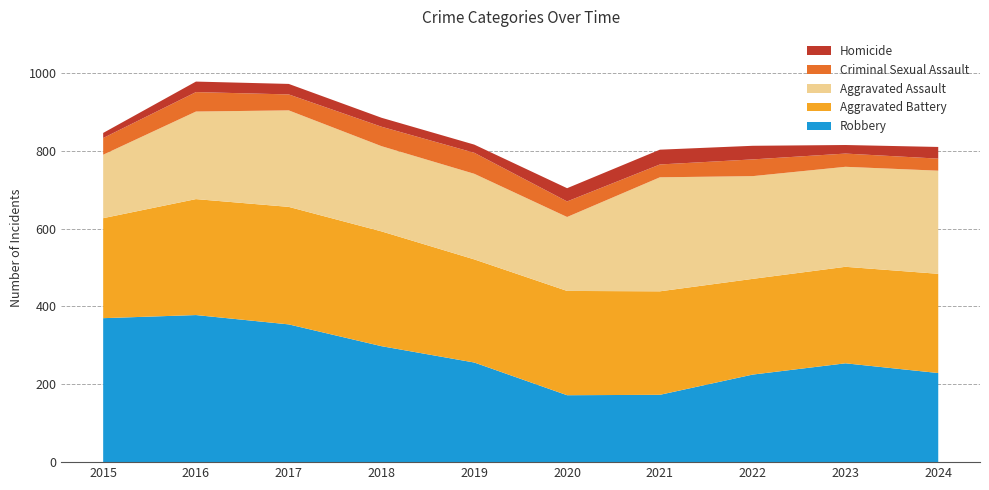

Reading left to right, list all the values displayed in this chart.

Aggravated Assault: 163	225	248	219	220	190	293	264	257	265
Aggravated Battery: 257	298	302	295	265	268	266	246	248	255
Criminal Sexual Assault: 43	50	41	50	54	40	33	43	34	31
Homicide: 13	27	27	23	21	34	38	35	22	30
Robbery: 370	378	354	298	256	172	173	225	254	229